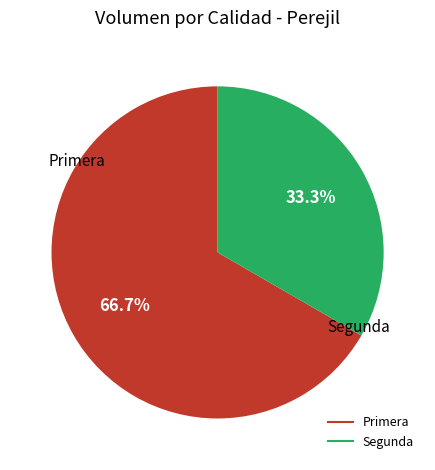

What percentage do Segunda and Primera together represent?

100.0%